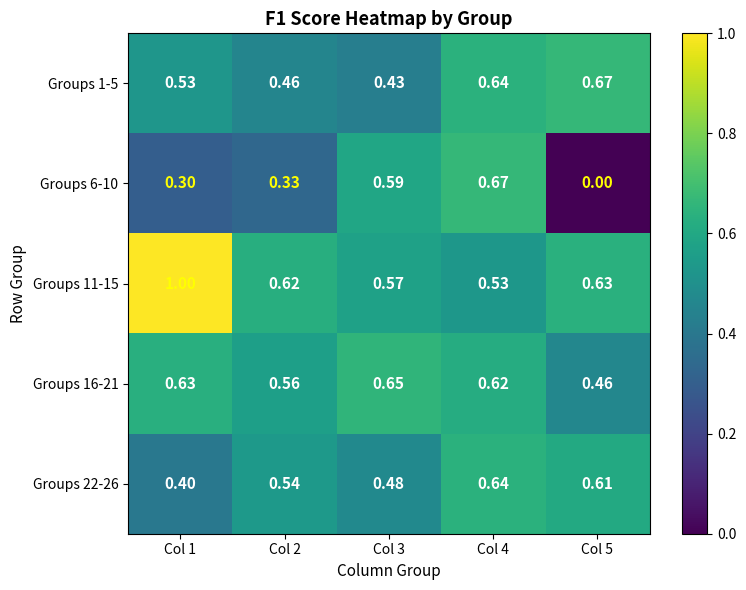

Which series has the widest spread of values?

Groups 6-10